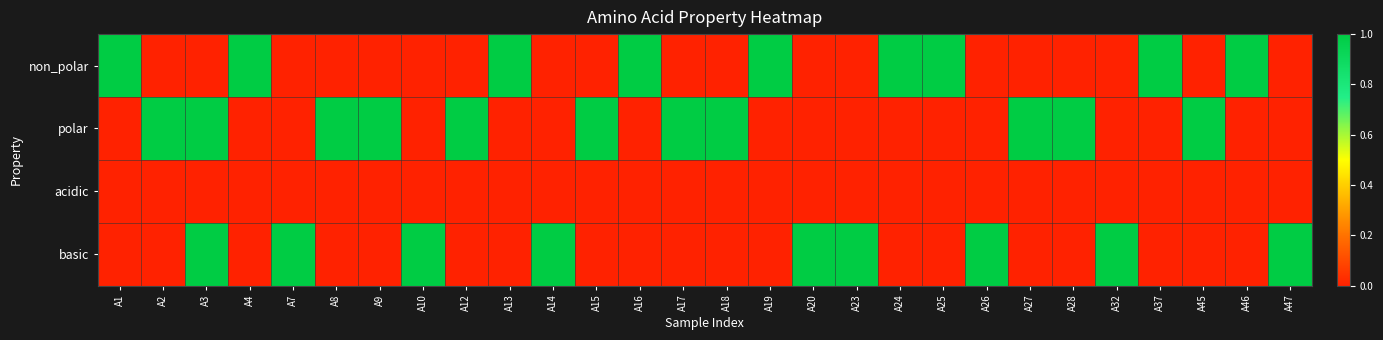

Which category has the lowest value across all series?

A2